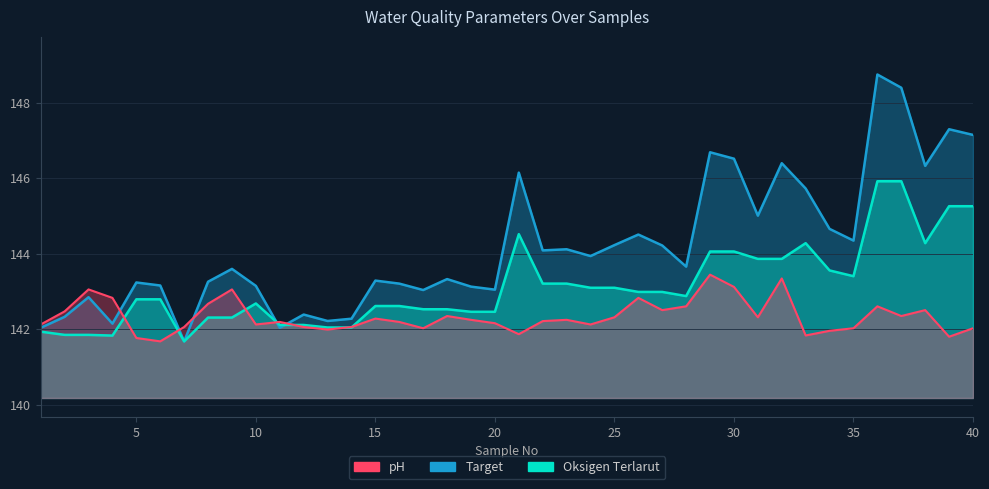

Reading right to left, what are all the values shown in this chart?

Target: 40=147.2	39=147.3	38=146.3	37=148.4	36=148.8	35=144.3	34=144.7	33=145.7	32=146.4	31=145.0	30=146.5	29=146.7	28=143.7	27=144.2	26=144.5	25=144.2	24=143.9	23=144.1	22=144.1	21=146.2	20=143.1	19=143.1	18=143.3	17=143.0	16=143.2	15=143.3	14=142.3	13=142.2	12=142.4	11=142.0	10=143.2	9=143.6	8=143.3	7=141.7	6=143.2	5=143.2	4=142.2	3=142.8	2=142.3	1=142.0
Oksigen Terlarut: 40=145.3	39=145.3	38=144.3	37=145.9	36=145.9	35=143.4	34=143.6	33=144.3	32=143.9	31=143.9	30=144.1	29=144.1	28=142.9	27=143.0	26=143.0	25=143.1	24=143.1	23=143.2	22=143.2	21=144.5	20=142.5	19=142.5	18=142.5	17=142.5	16=142.6	15=142.6	14=142.0	13=142.0	12=142.1	11=142.1	10=142.7	9=142.3	8=142.3	7=141.7	6=142.8	5=142.8	4=141.8	3=141.9	2=141.9	1=141.9
pH: 40=142.0	39=141.8	38=142.5	37=142.4	36=142.6	35=142.0	34=142.0	33=141.8	32=143.3	31=142.3	30=143.1	29=143.4	28=142.6	27=142.5	26=142.8	25=142.3	24=142.1	23=142.3	22=142.2	21=141.9	20=142.2	19=142.3	18=142.4	17=142.0	16=142.2	15=142.3	14=142.1	13=142.0	12=142.1	11=142.2	10=142.1	9=143.1	8=142.7	7=142.1	6=141.7	5=141.8	4=142.8	3=143.1	2=142.5	1=142.1